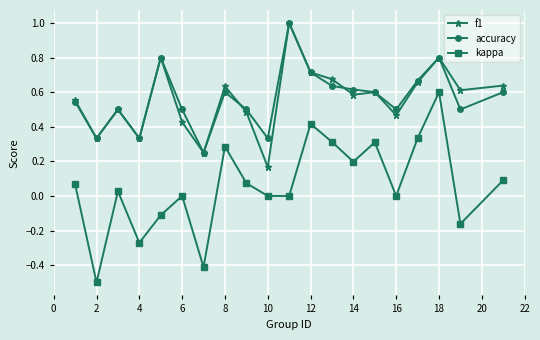

What is the maximum value for accuracy?

1.0